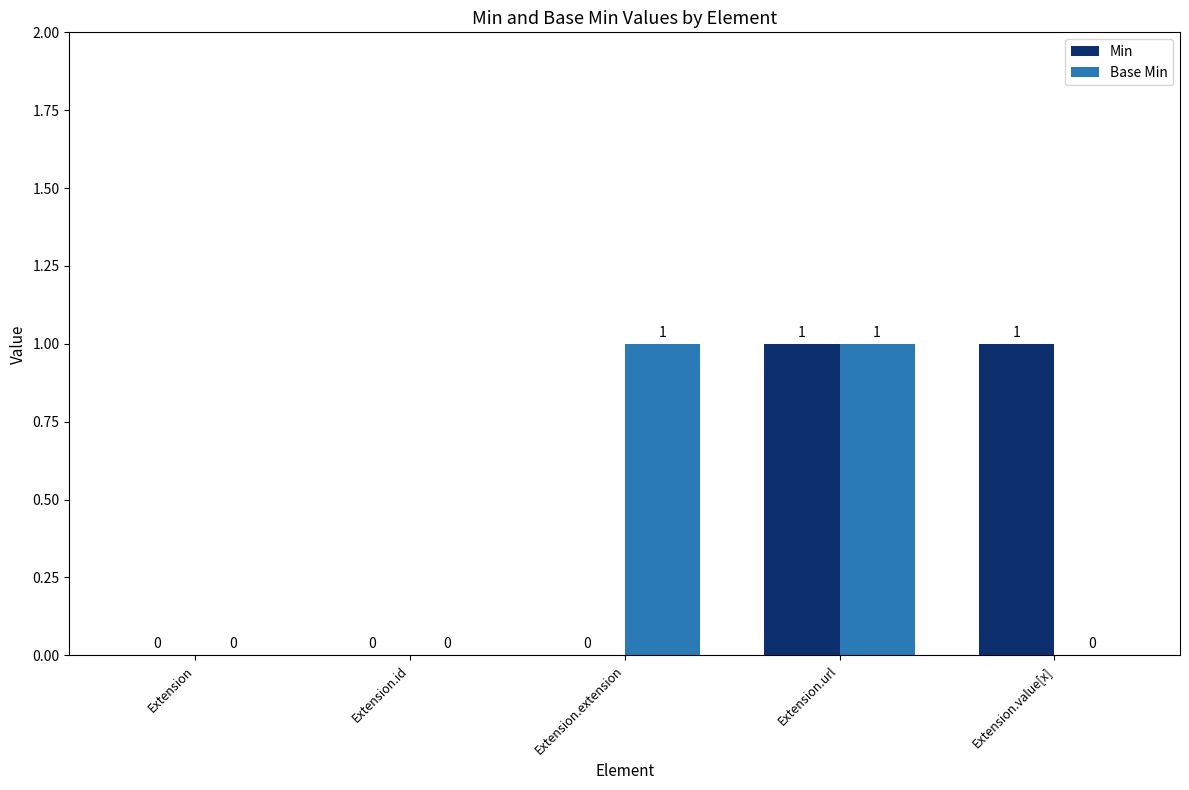

Reading left to right, transcribe all the data shown in this chart.

Min: Extension=0	Extension.id=0	Extension.extension=0	Extension.url=1	Extension.value[x]=1
Base Min: Extension=0	Extension.id=0	Extension.extension=1	Extension.url=1	Extension.value[x]=0